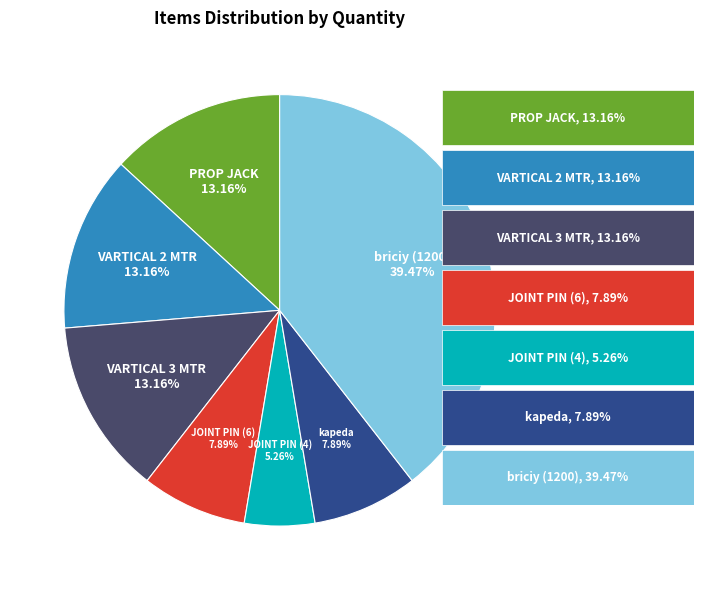

To the nearest percent, what is the combined percentage of briciy (1200) and PROP JACK?

53%